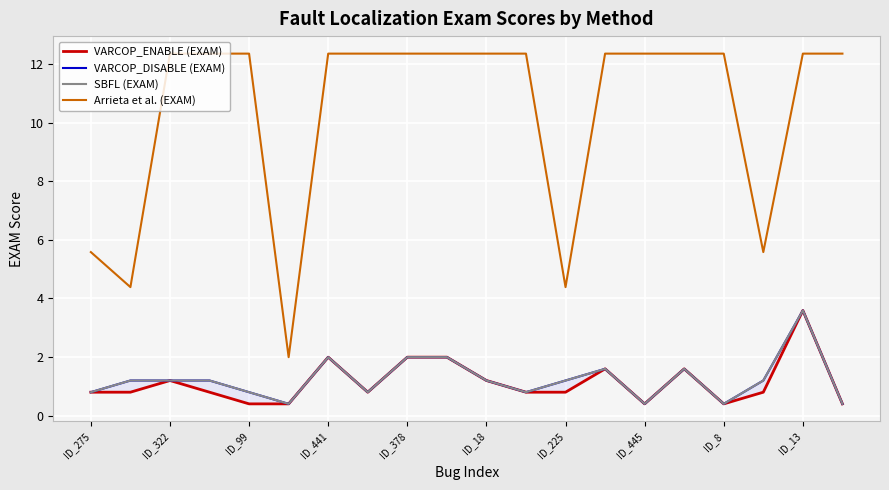

Which series has the largest total across all categories?

Arrieta et al. (EXAM)